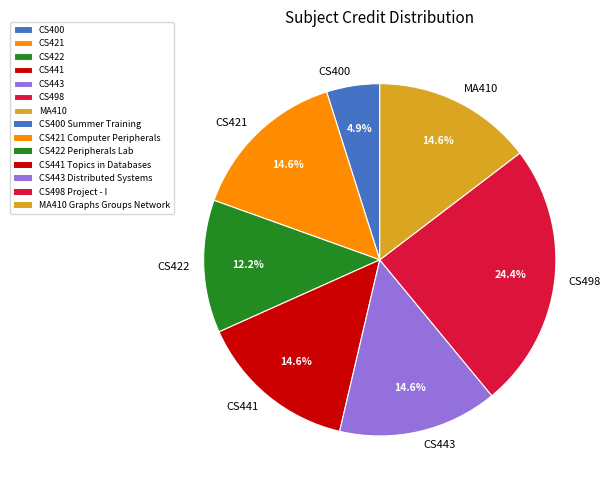

Which category has the biggest portion of the pie?

CS498